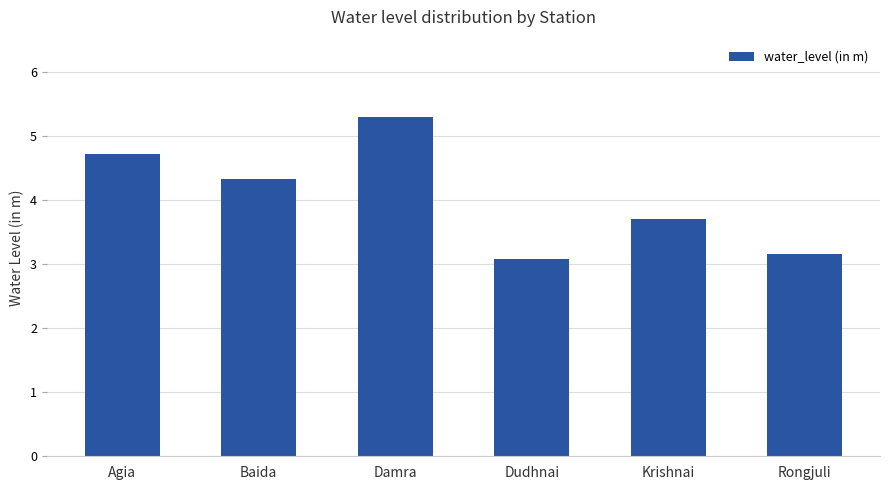

What is the maximum value shown in the chart?

5.3